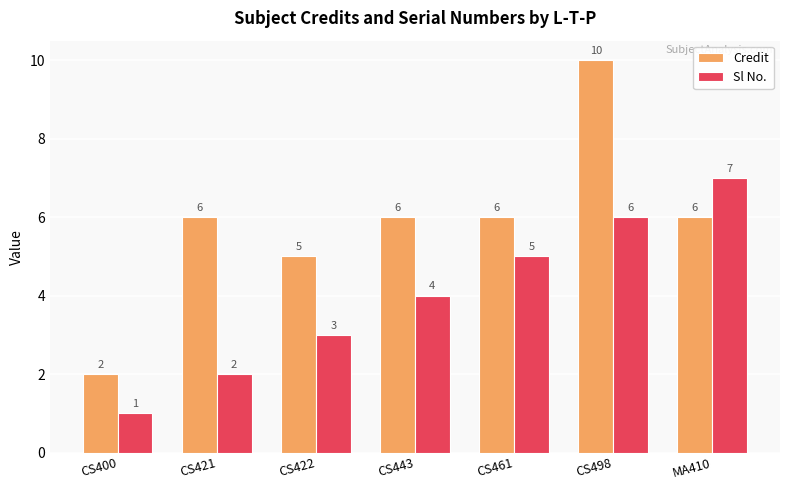

At how many categories does at least one series exceed 8?

1